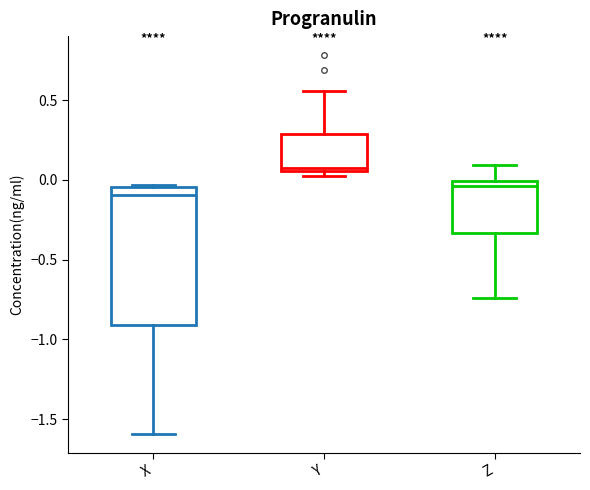

Which box has the lowest median line?

X